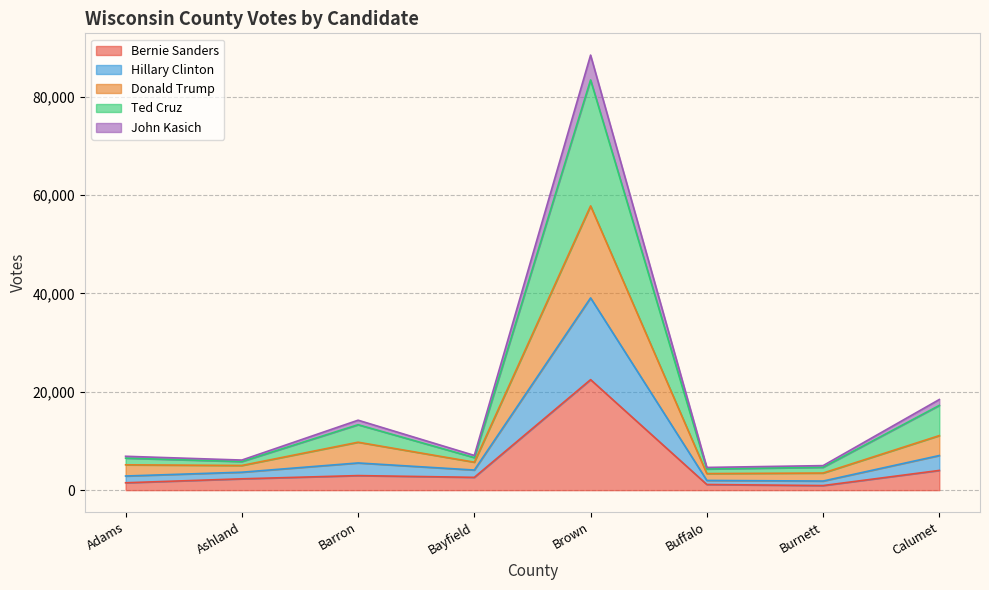

At which category is the sum across all series the highest?

Brown